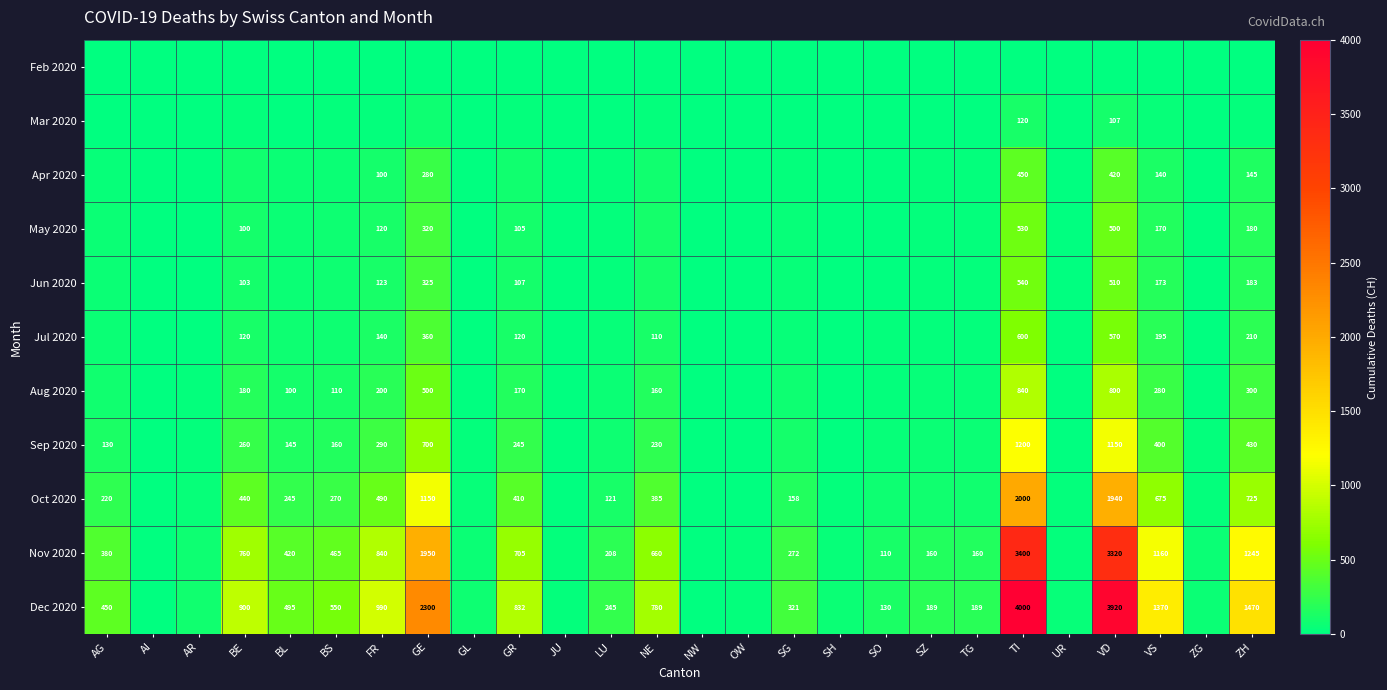

The Aug 2020 series shows 510 at TI. True or false?

False